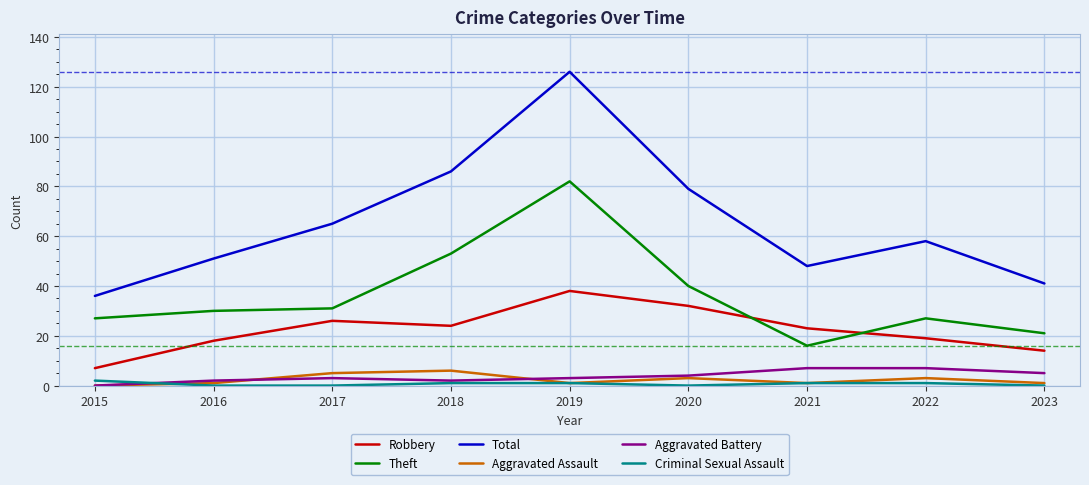

Is the value of Aggravated Battery at 2022 greater than the value of Theft at 2019?

No